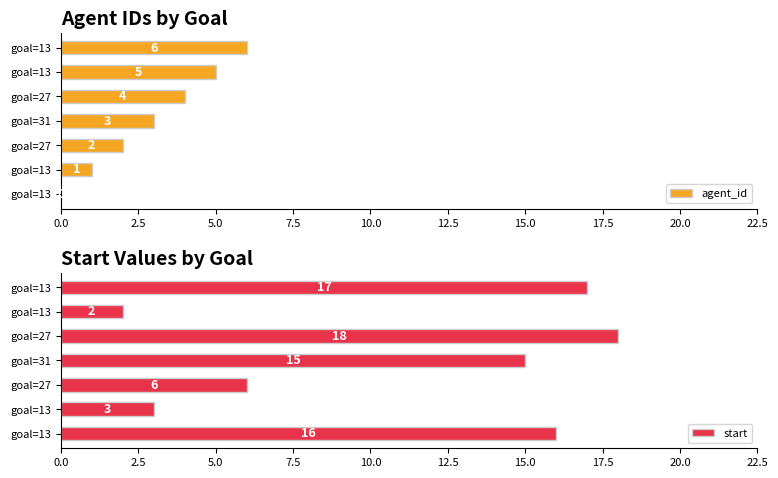

The start series shows 16 at goal=13. True or false?

True